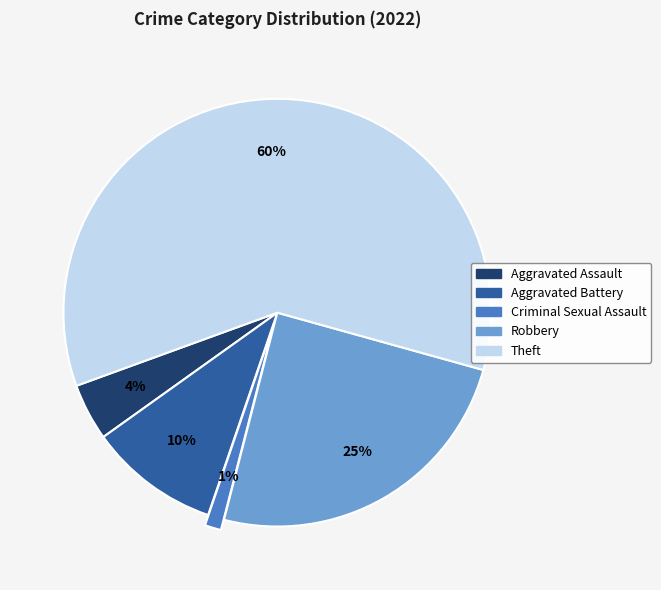

Which slice is the largest?

Theft